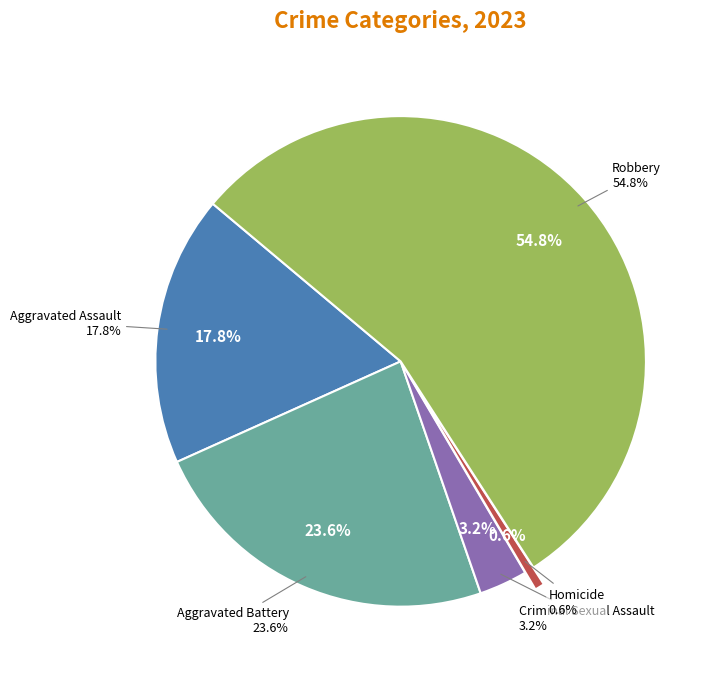

Does Homicide represent more than half of the total?

No